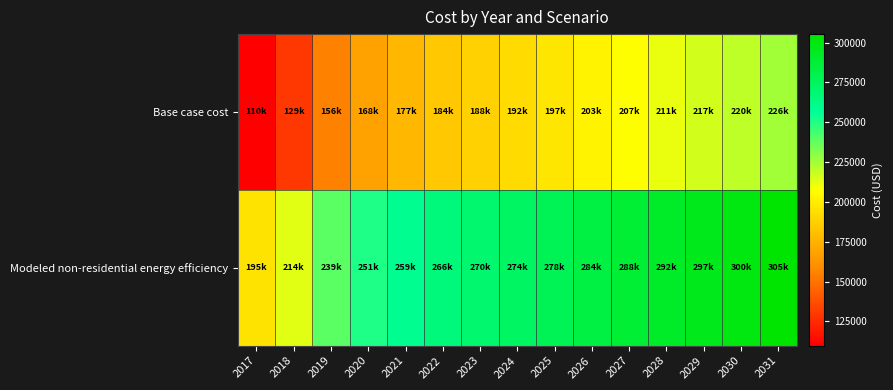

At how many categories does at least one series exceed 132794?

15